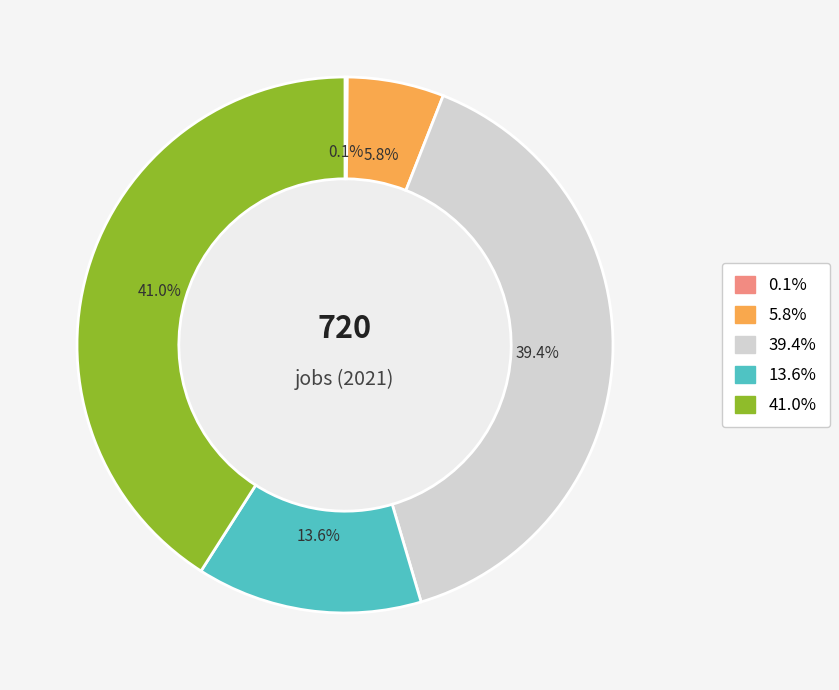

Is there any slice that represents more than half of the pie?

No